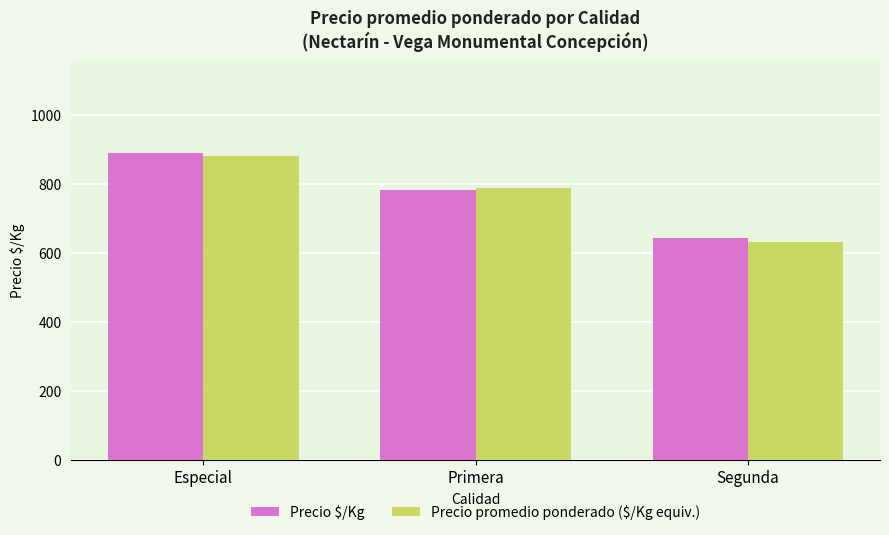

What is the spread (max minus min) of values at Primera?

5.4